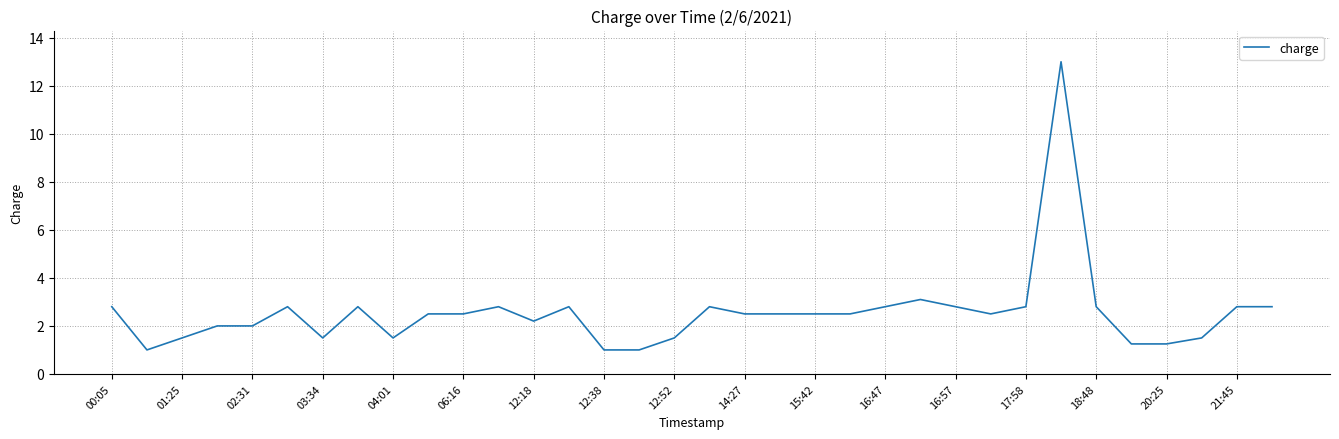

What is the minimum value shown in the chart?

1.0